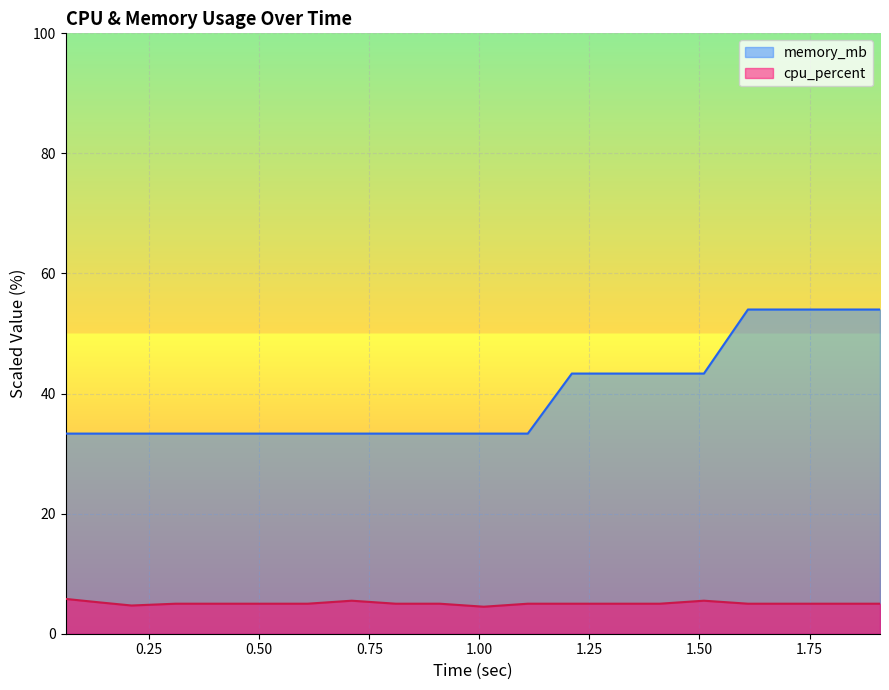

Which series has the largest total across all categories?

memory_mb